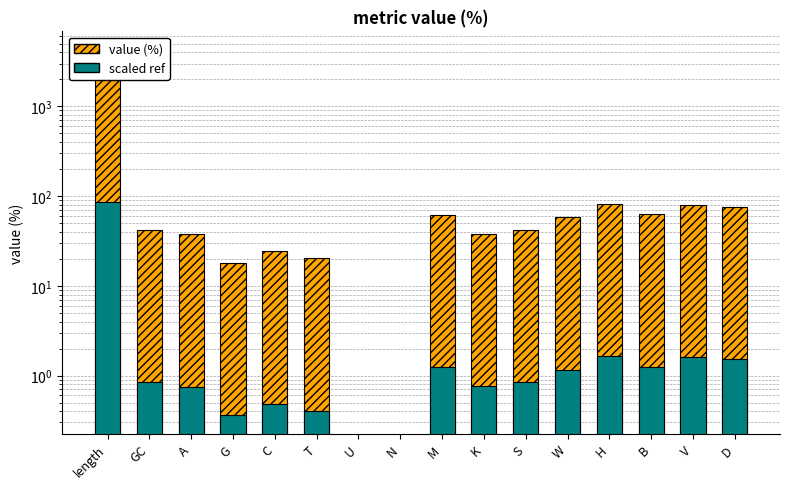

Is the value of value (%) at length greater than the value of scaled ref at G?

Yes